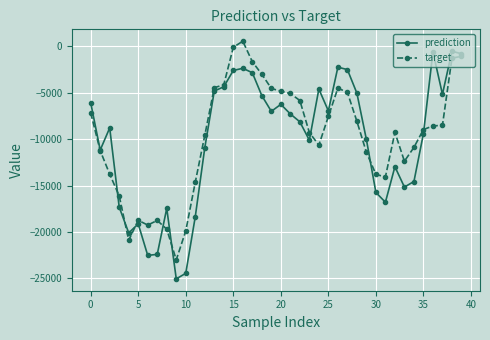

True or false: prediction has more than 1 interior local peaks.

True